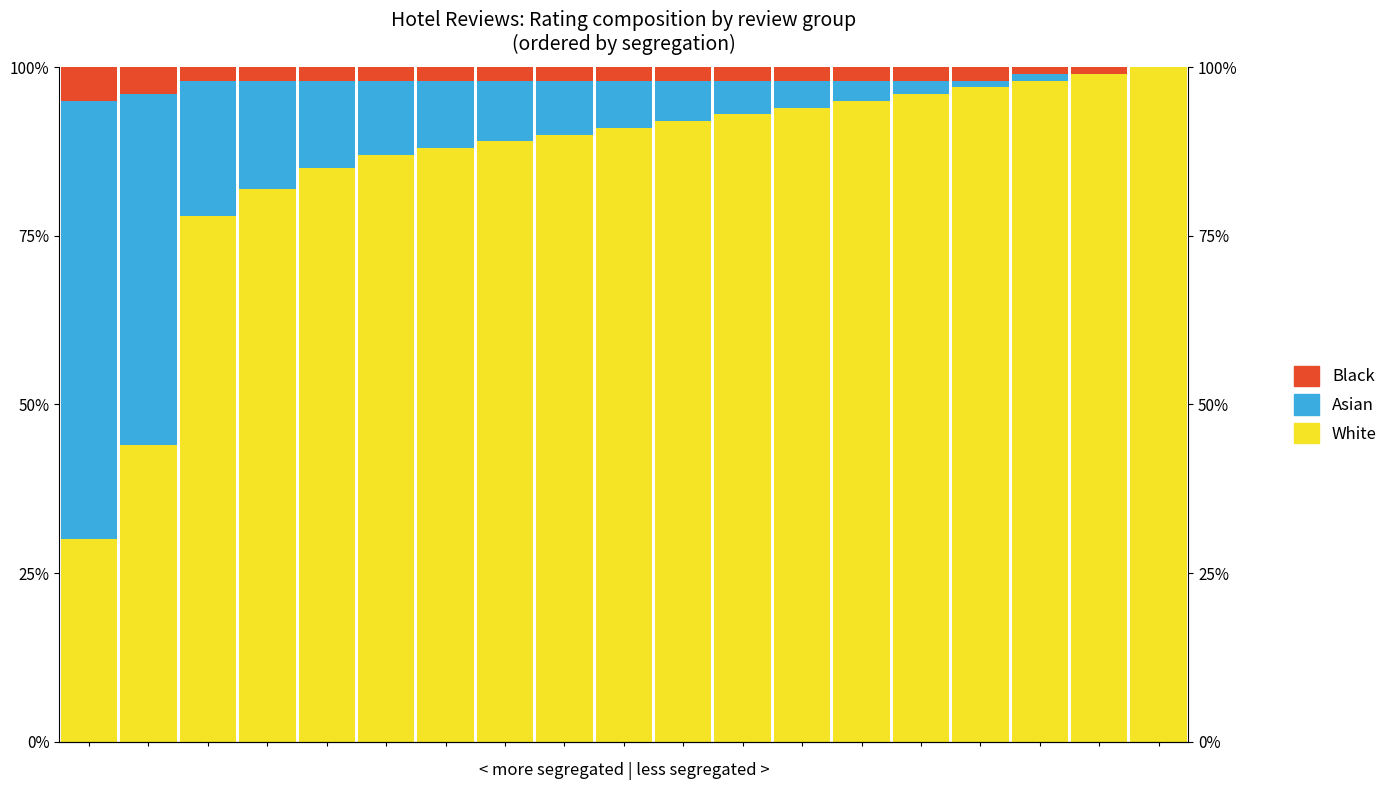

How many bars are there in each group?

3